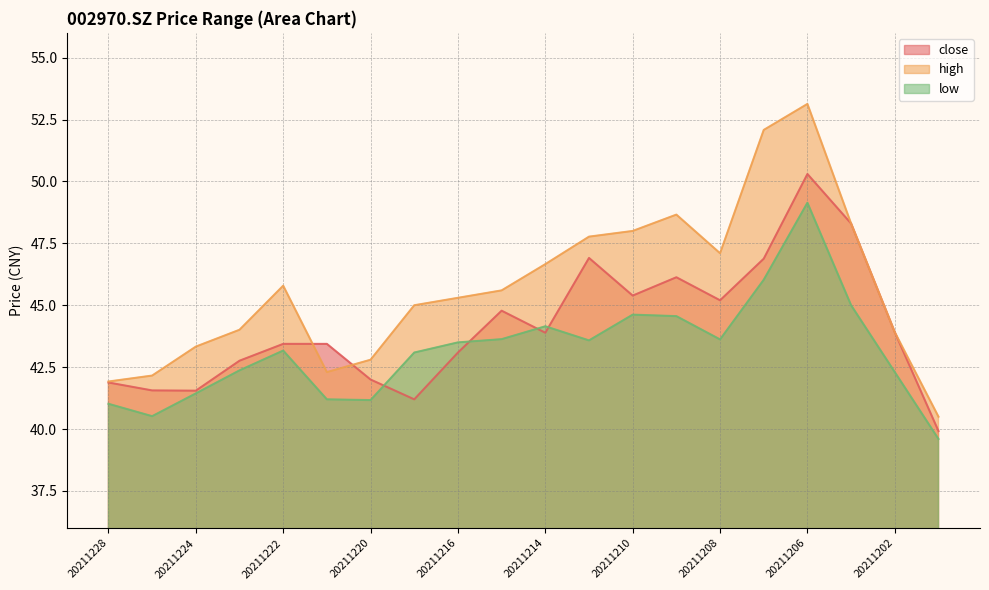

Reading left to right, transcribe all the data shown in this chart.

close: 41.9	41.6	41.5	42.8	43.4	43.4	42.0	41.2	43.1	44.8	43.9	46.9	45.4	46.1	45.2	46.9	50.3	48.3	43.9	39.9
high: 41.9	42.2	43.3	44.0	45.8	42.3	42.8	45.0	45.3	45.6	46.7	47.8	48.0	48.7	47.1	52.1	53.1	48.3	43.9	40.5
low: 41.0	40.5	41.4	42.4	43.2	41.2	41.2	43.1	43.5	43.6	44.1	43.6	44.6	44.6	43.6	46.0	49.1	45.0	42.3	39.6